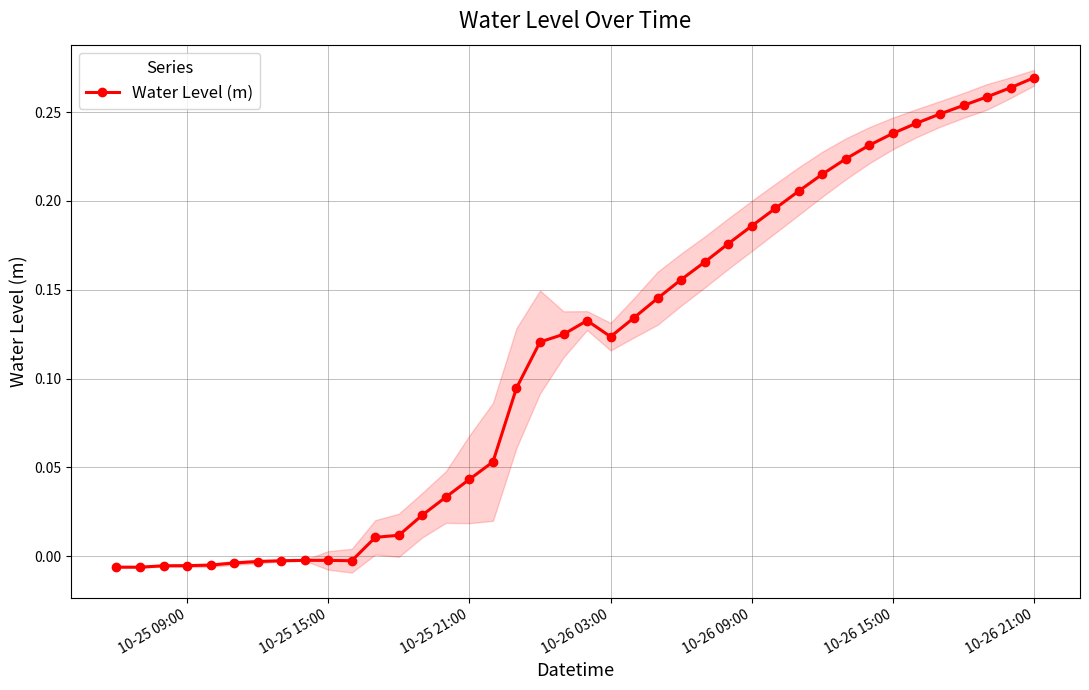

True or false: Water Level (m) has more than 1 points higher than both neighbors.

True